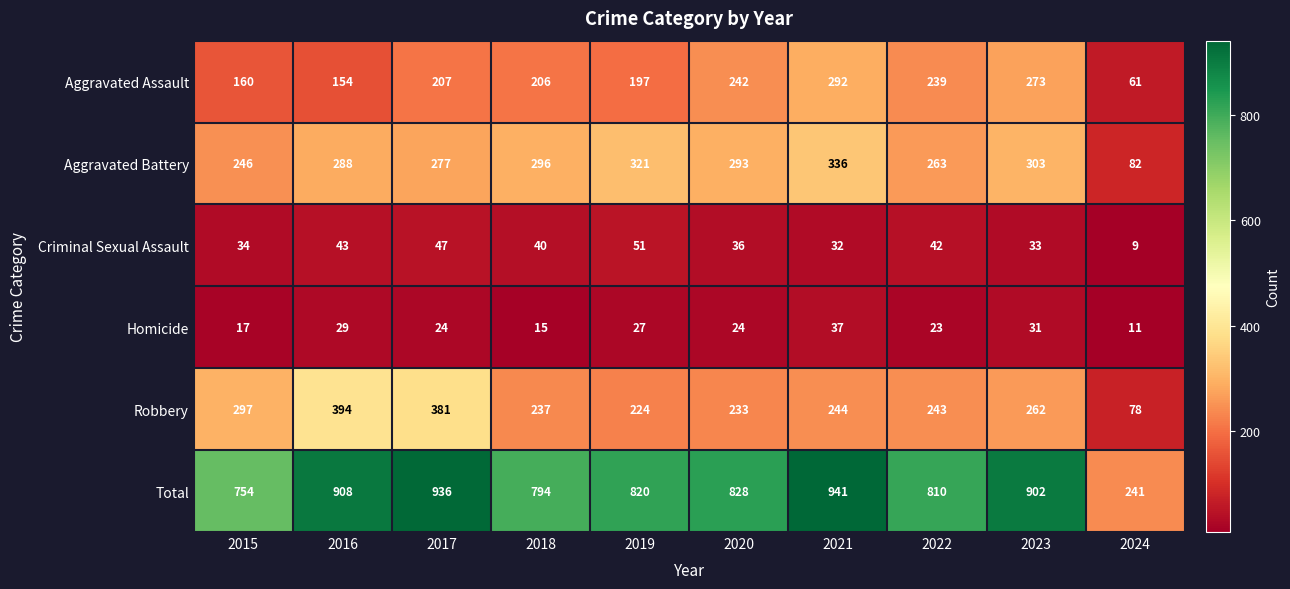

True or false: Aggravated Battery has a value of 223 at 2021.

False